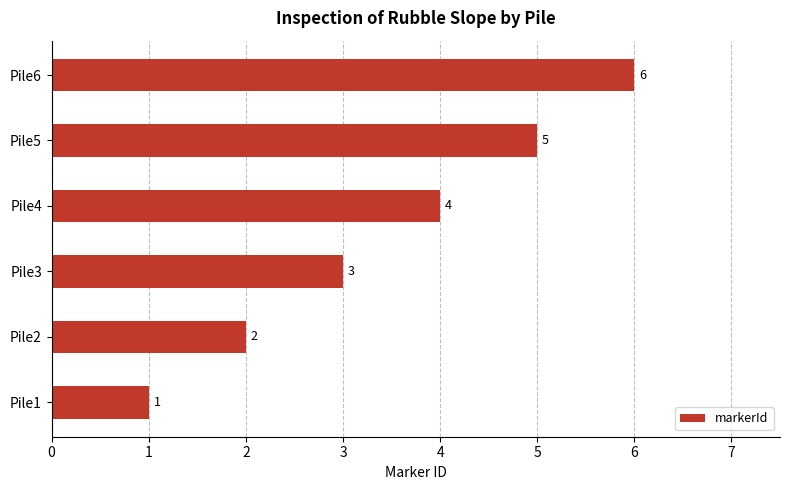

What is the difference between the values at Pile6 and Pile1?

5